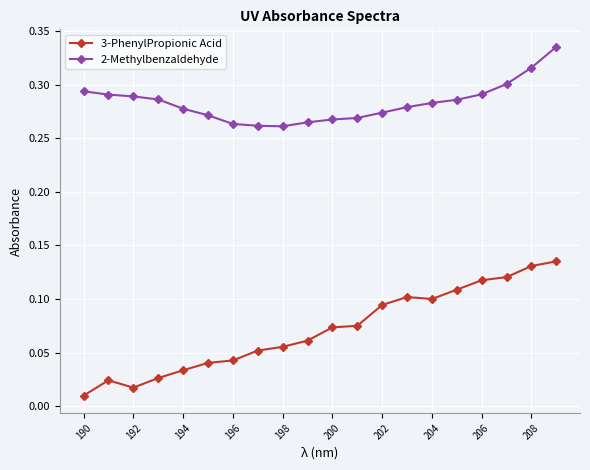

What is the sum of all 3-PhenylPropionic Acid values?

1.4